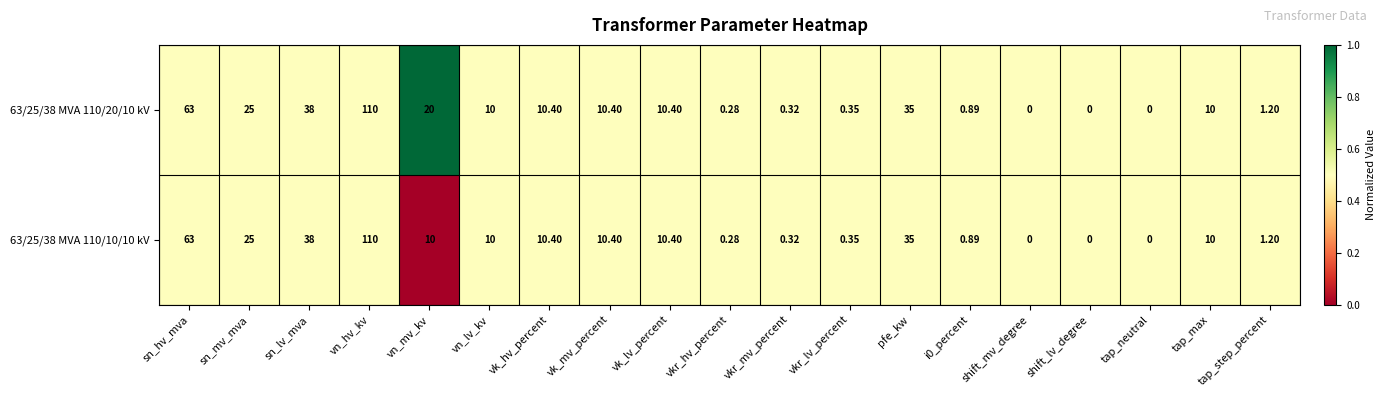

Where does the 63/25/38 MVA 110/10/10 kV series first go above 10?

sn_hv_mva